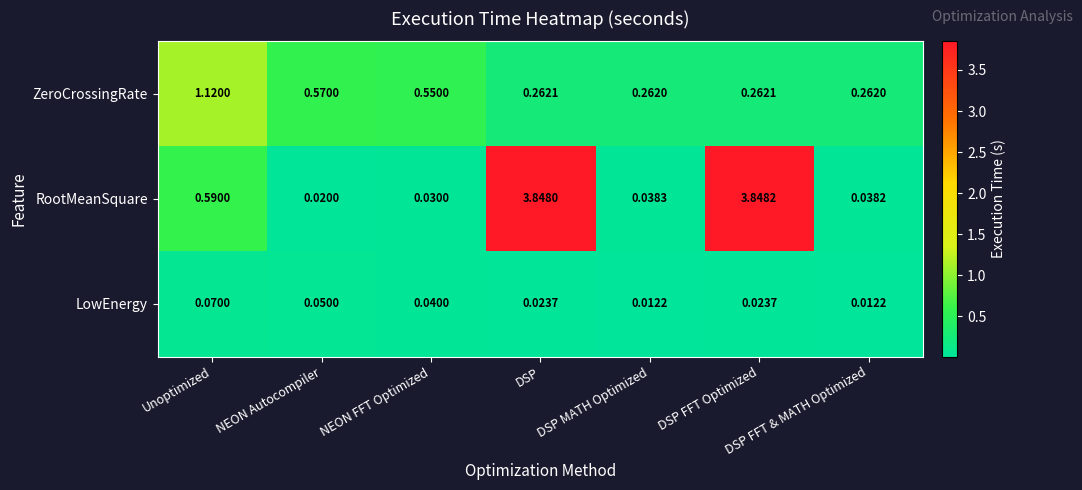

Rank the series at Unoptimized from lowest to highest value.

LowEnergy, RootMeanSquare, ZeroCrossingRate